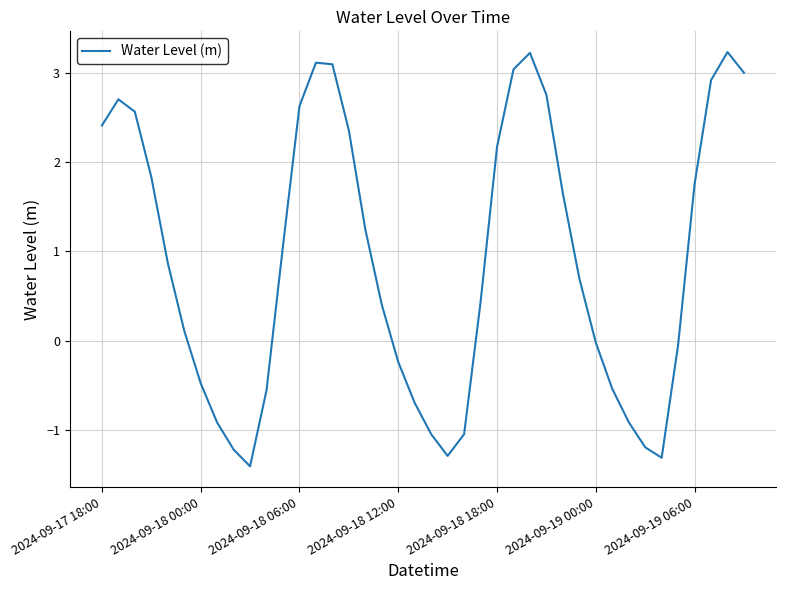

What is the maximum value shown in the chart?

3.2